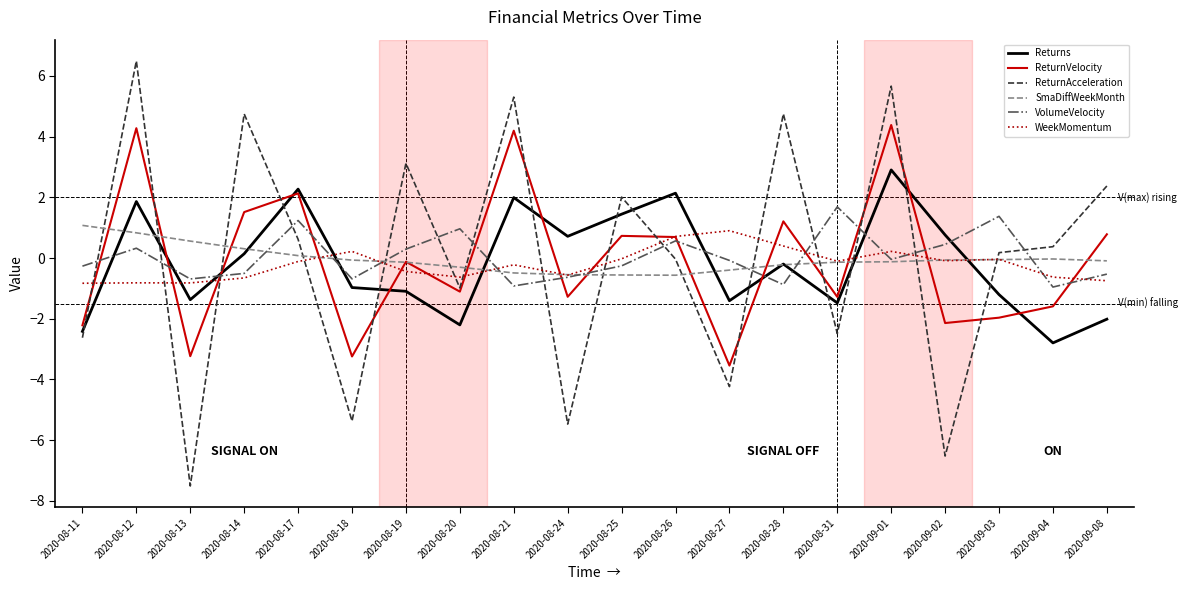

In ReturnAcceleration, how many points are lower than both neighbors (excluding endpoints)?

7